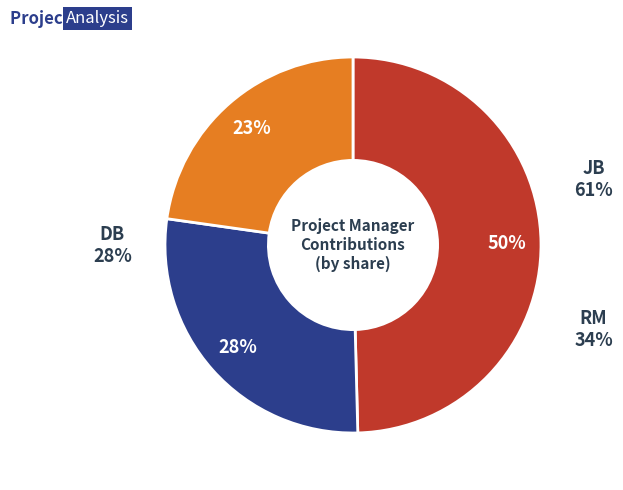

Do JB and RM together represent more than half of the pie?

Yes